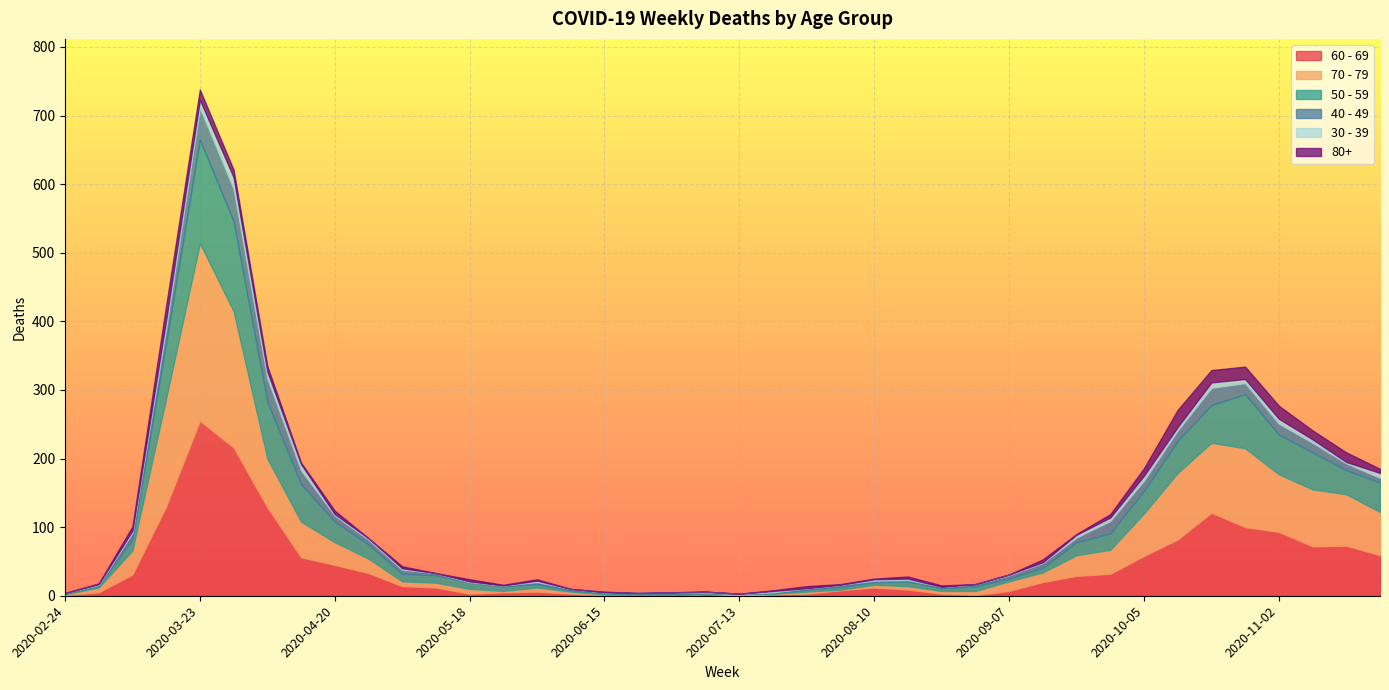

The value of 60 - 69 at 2020-11-23 is 59. True or false?

True